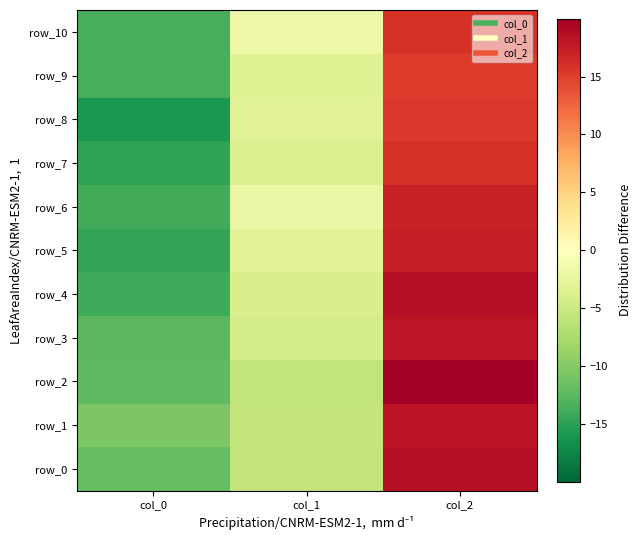

Between col_1 and col_0, which is larger?

col_1